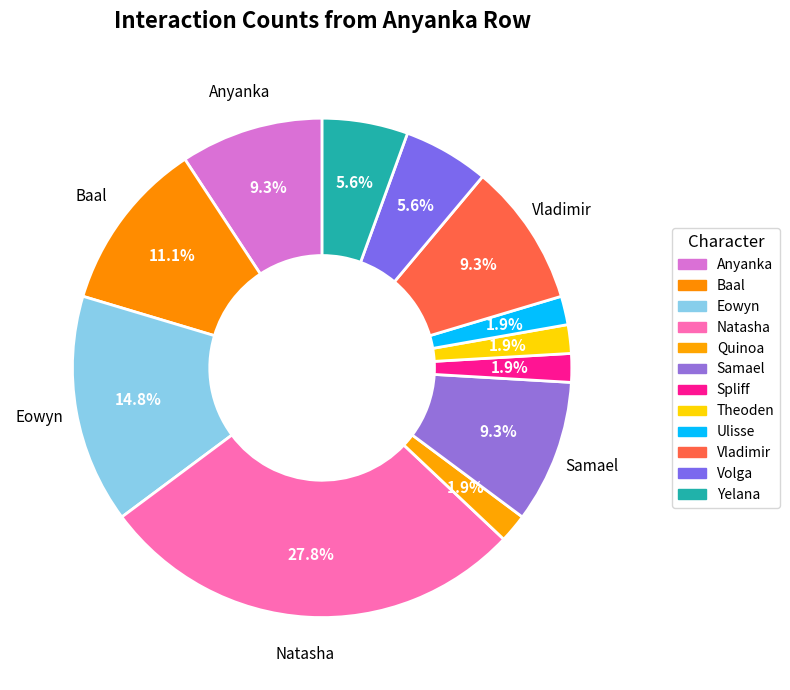

Does any single category account for the majority?

No